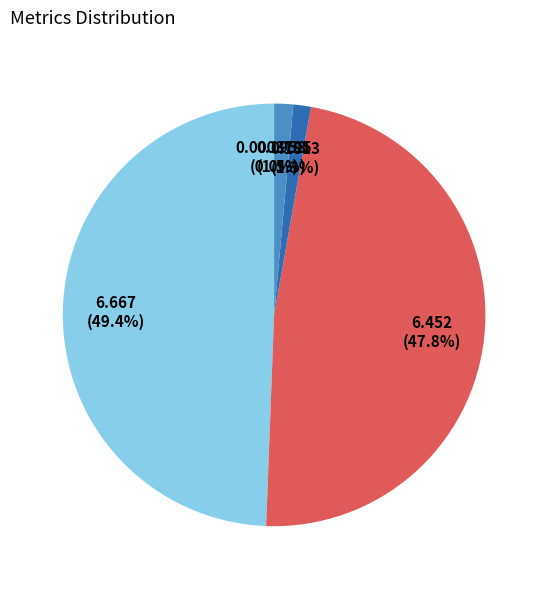

Is there a majority slice in this chart?

No